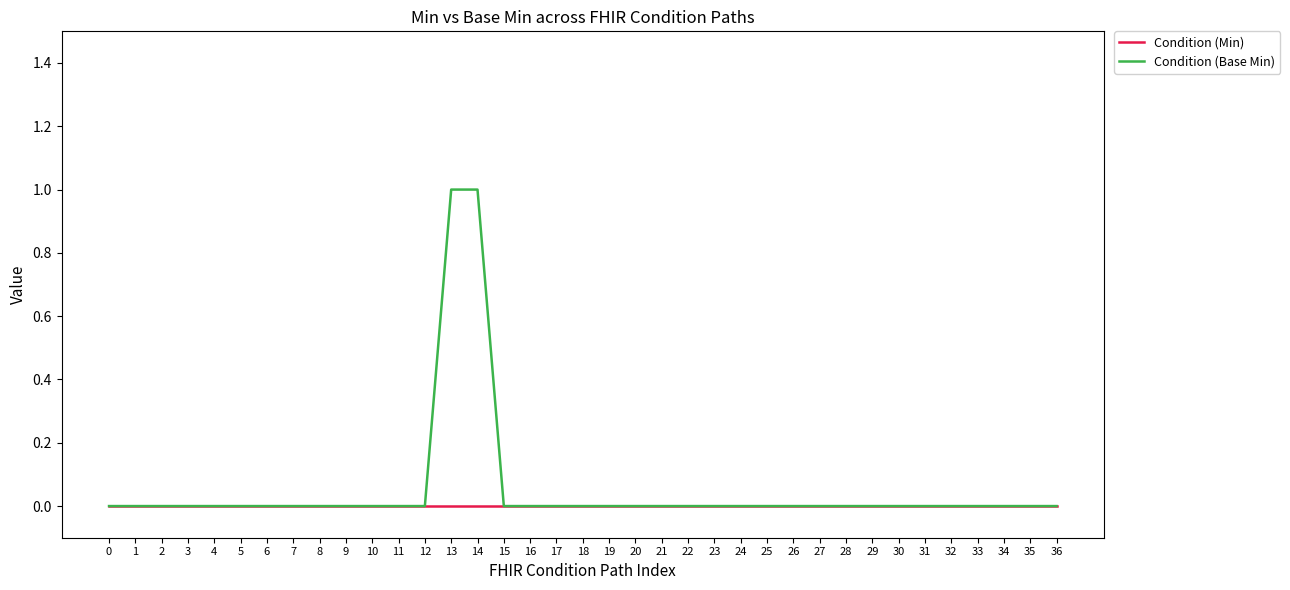

What is the maximum value shown in the chart?

1